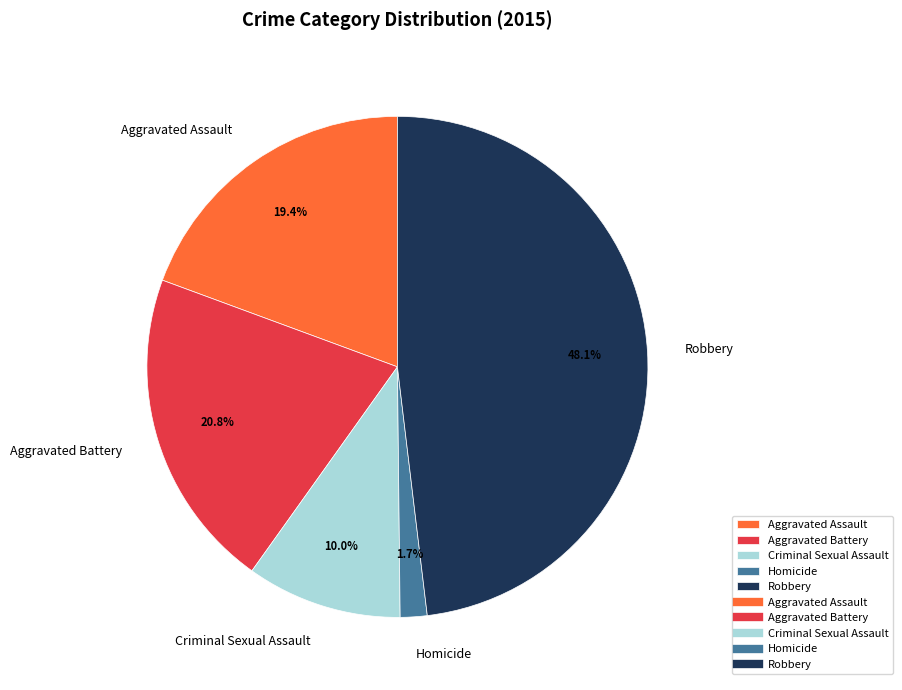

Is it true that Homicide is 2% of the pie?

True